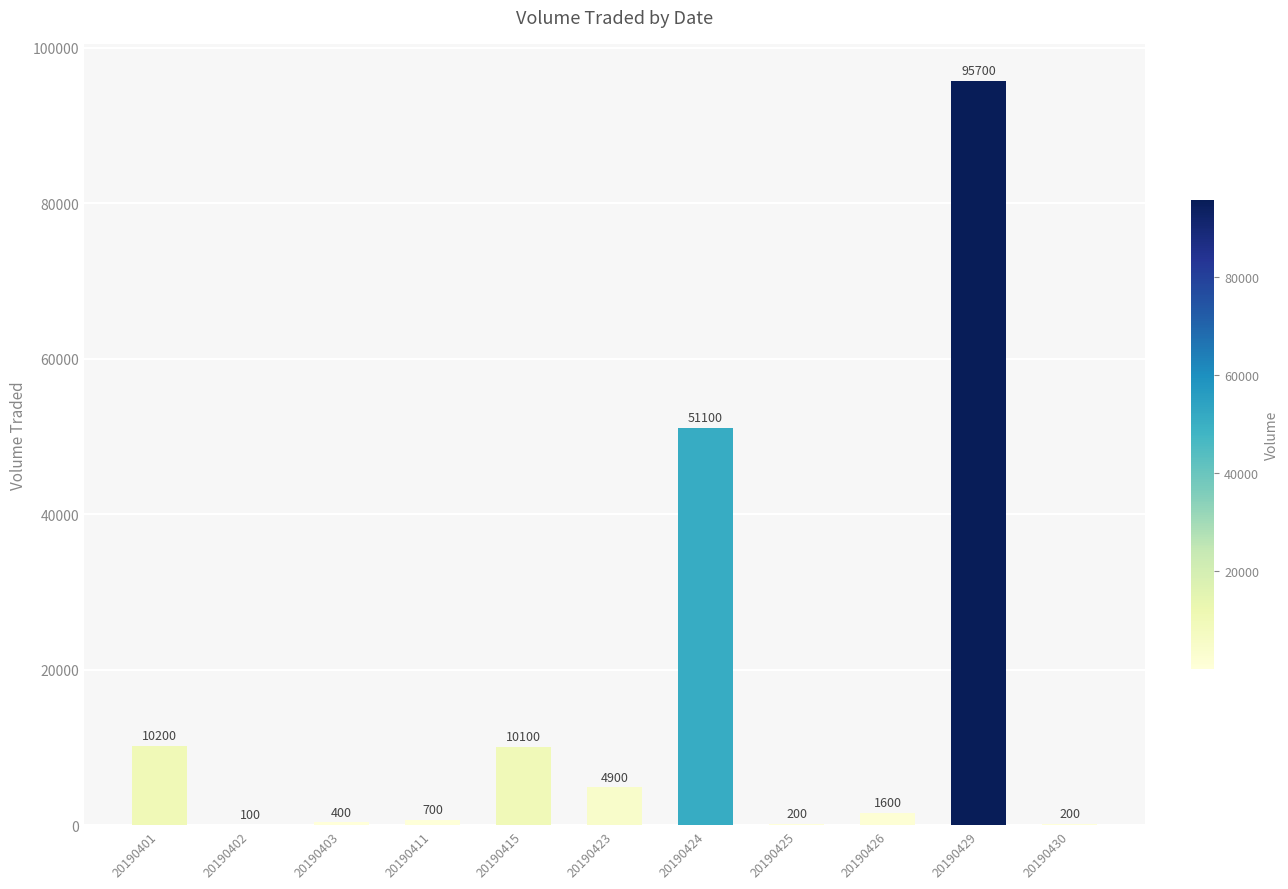

What is the sum of all values?

175200